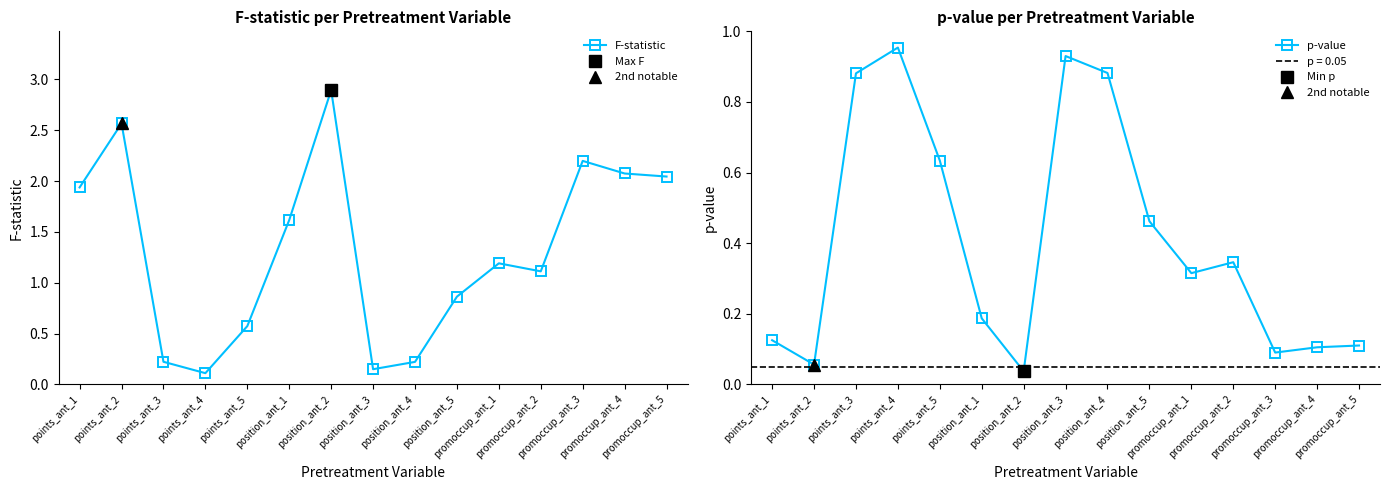

At position_ant_3, list the series in order from smallest to largest.

F-statistic, p-value